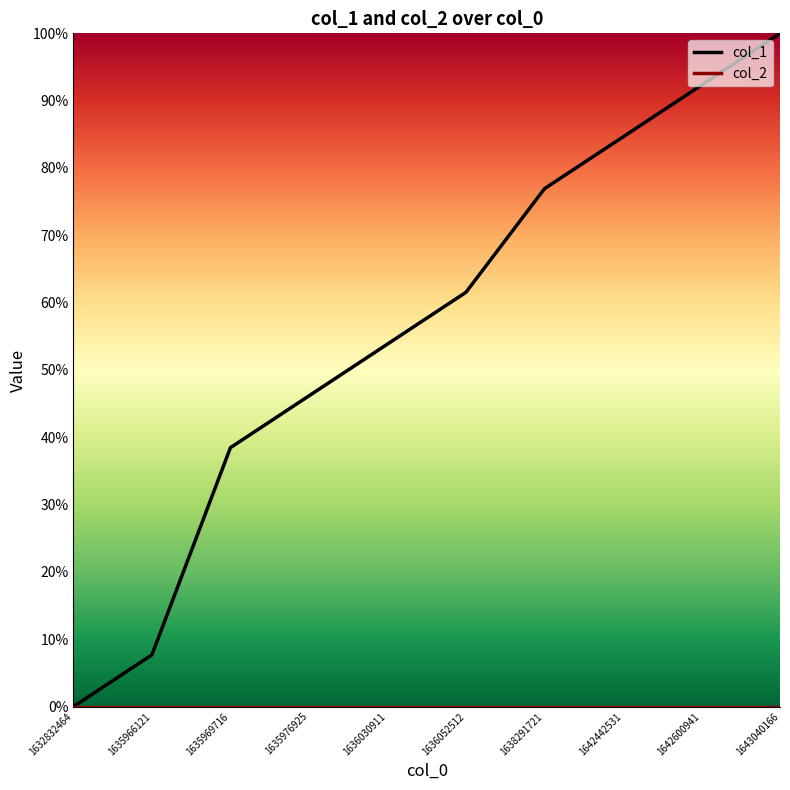

At which category is the sum across all series the highest?

1643040166